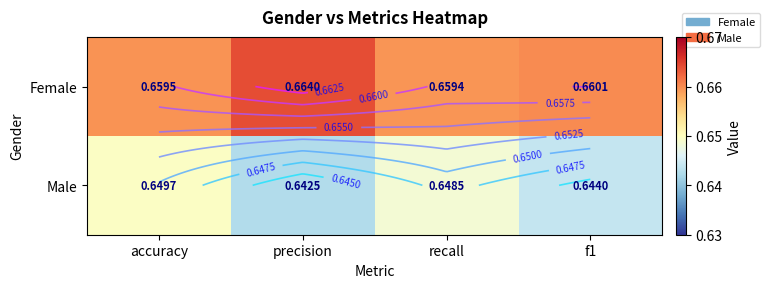

What is the total value across all series at accuracy?

1.3